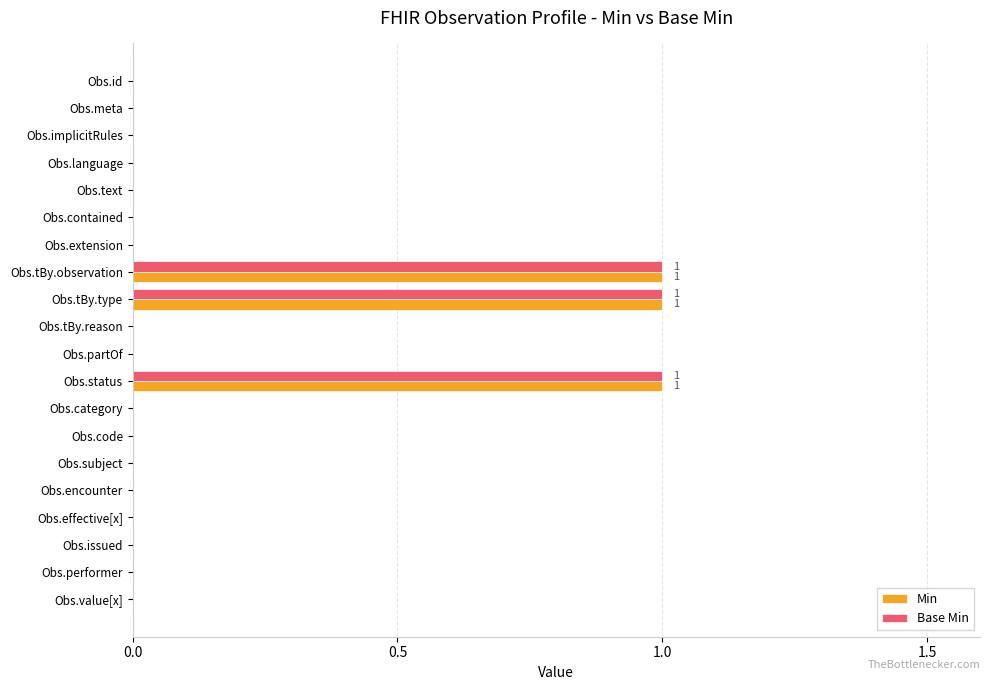

Is the value of Min at Obs.tBy.type greater than the value of Base Min at Obs.performer?

Yes